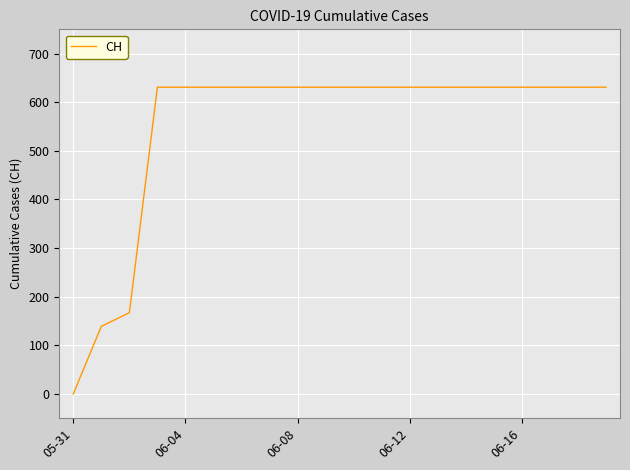

What is the greatest value displayed?

631